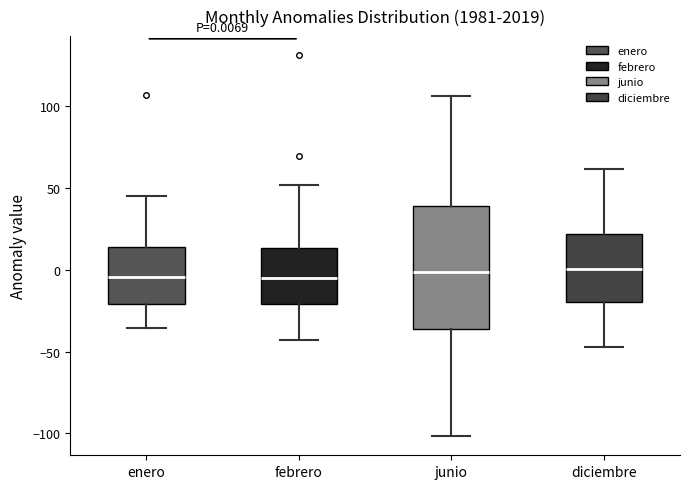

Comparing the boxes themselves (not the whiskers), which one is the tallest?

junio